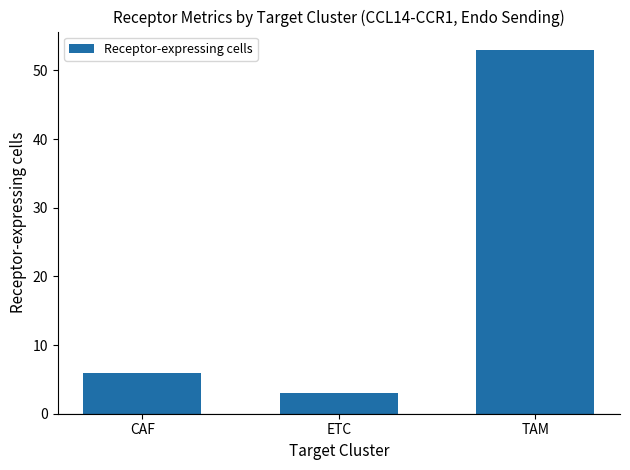

What is the average value?

21